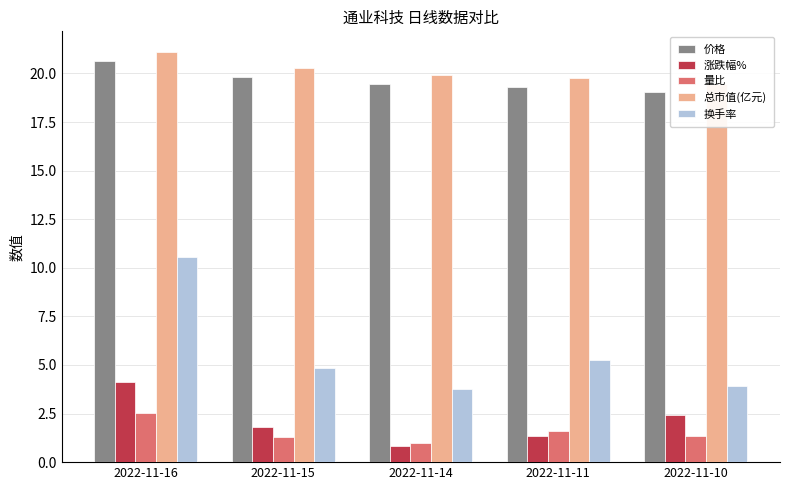

The value of 量比 at 2022-11-15 is 1.3. True or false?

True